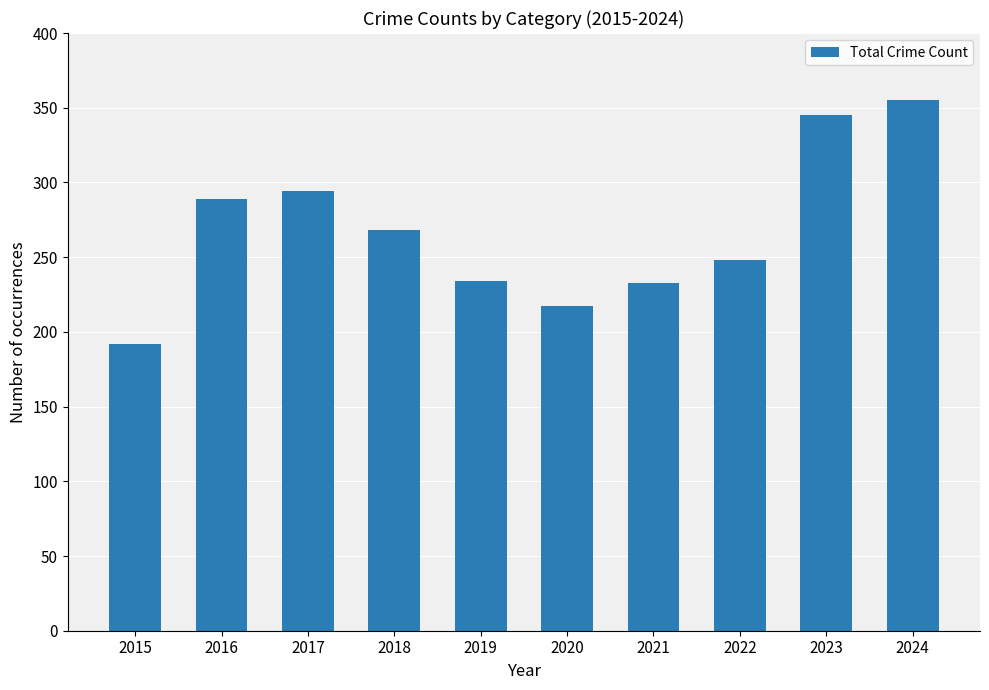

At which label does the data first exceed 268?

2016